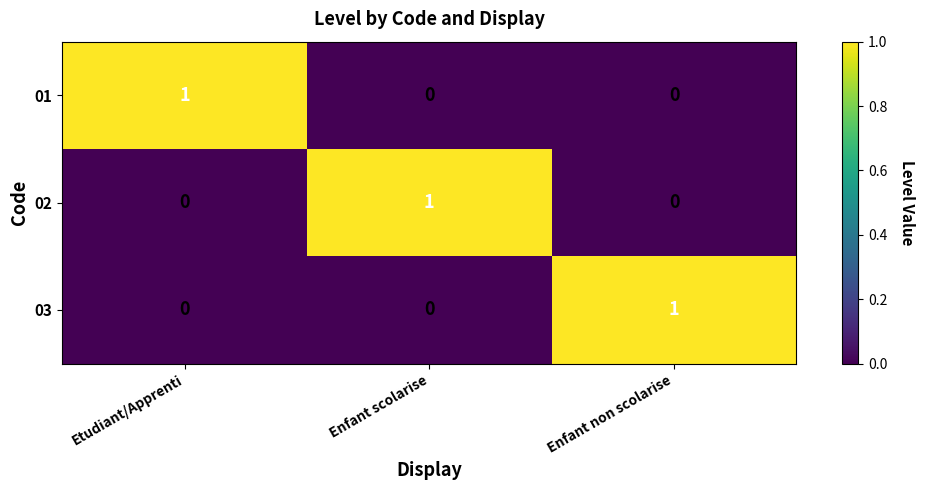

Reading left to right, list all the values displayed in this chart.

01: 1	0	0
02: 0	1	0
03: 0	0	1